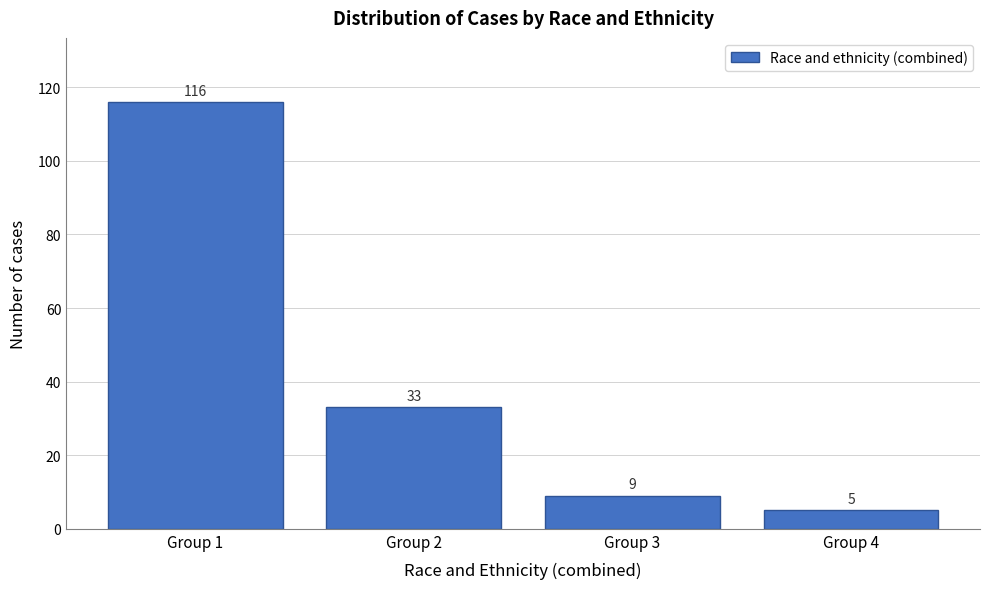

Reading left to right, what are all the values shown in this chart?

116	33	9	5